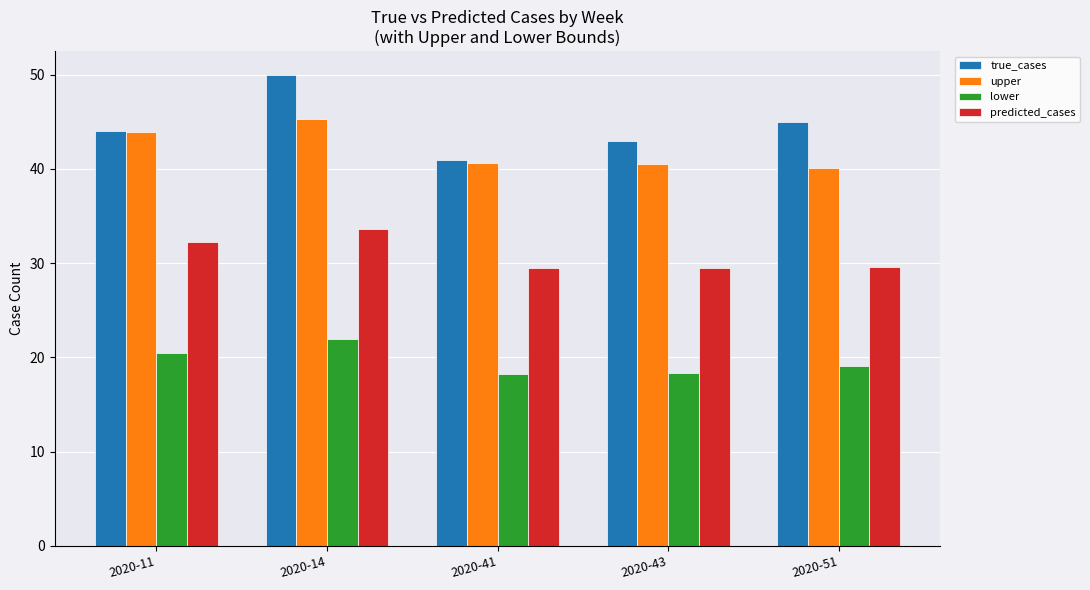

What is the sum of all predicted_cases values?

154.3